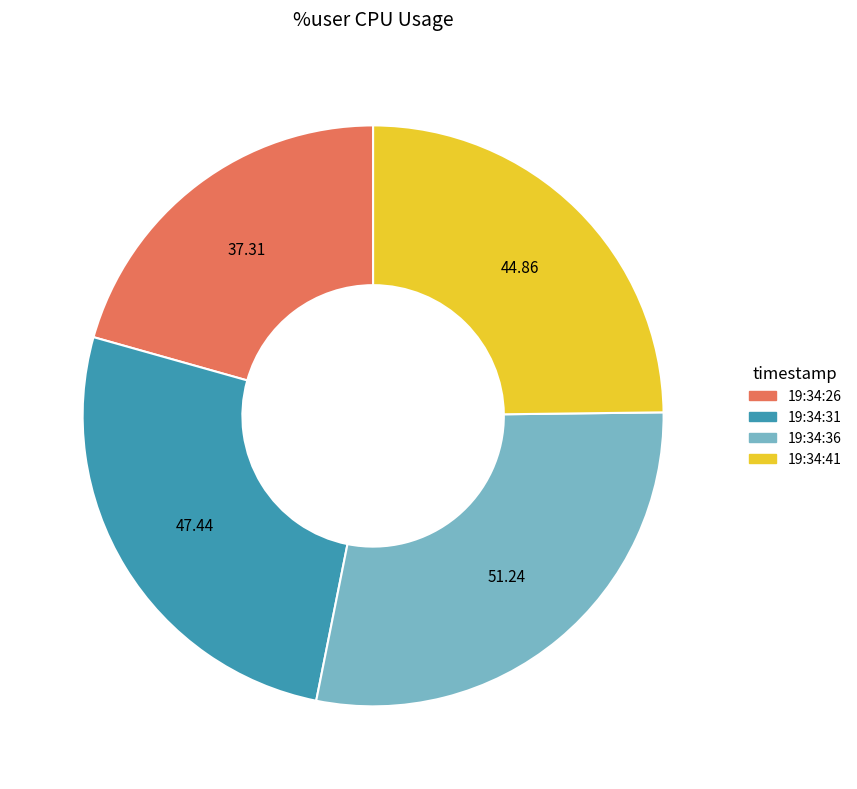

Combined, do 19:34:31 and 19:34:36 account for over 50%?

Yes